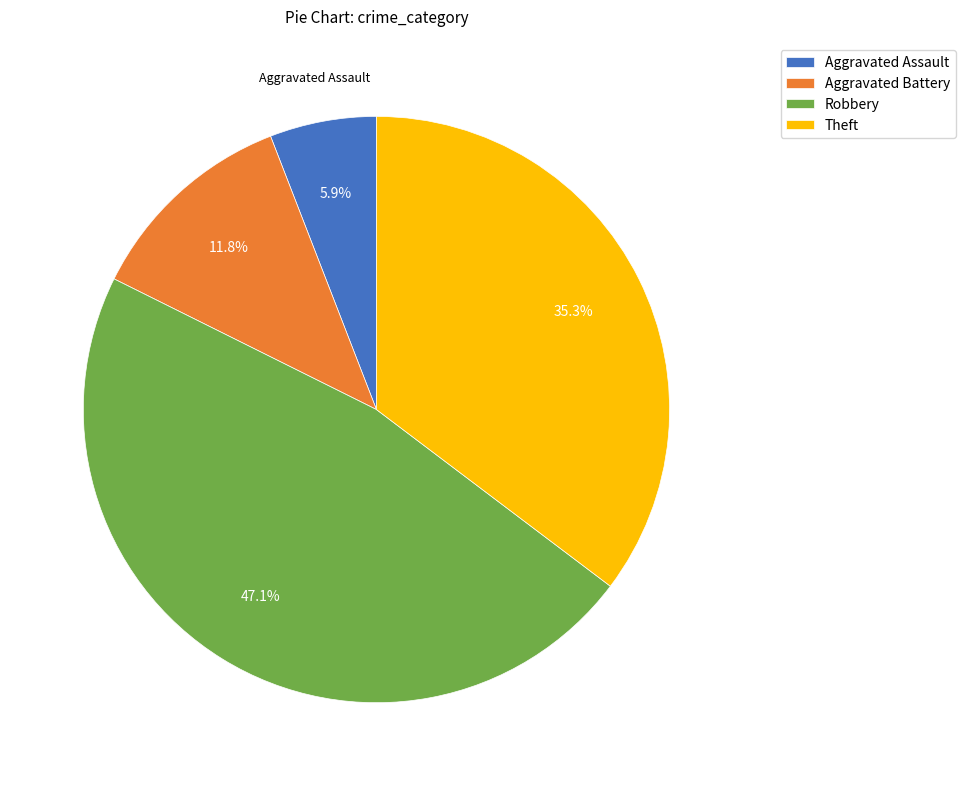

Count the number of slices in the pie.

4